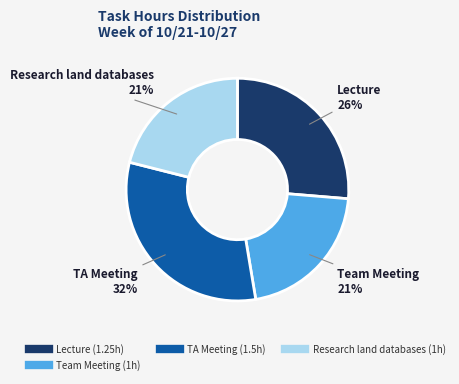

To the nearest percent, what is the average slice percentage?

25%